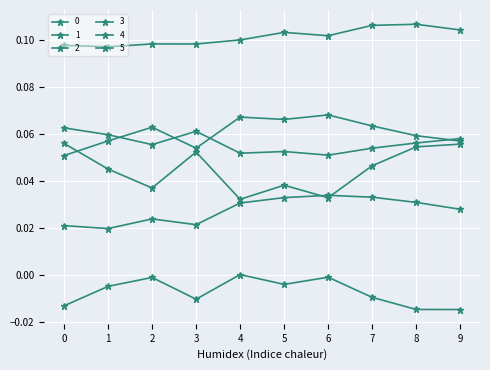

Reading left to right, what are all the values shown in this chart?

0: 0=0.1	1=0.1	2=0.1	3=0.1	4=0.1	5=0.1	6=0.1	7=0.1	8=0.1	9=0.1
1: 0=0.1	1=0.1	2=0.1	3=0.1	4=0.1	5=0.1	6=0.1	7=0.1	8=0.1	9=0.1
2: 0=0.1	1=0.0	2=0.0	3=0.1	4=0.0	5=0.0	6=0.0	7=0.0	8=0.1	9=0.1
3: 0=0.1	1=0.1	2=0.1	3=0.1	4=0.1	5=0.1	6=0.1	7=0.1	8=0.1	9=0.1
4: 0=0.0	1=0.0	2=0.0	3=0.0	4=0.0	5=0.0	6=0.0	7=0.0	8=0.0	9=0.0
5: 0=-0.0	1=-0.0	2=-0.0	3=-0.0	4=0.0	5=-0.0	6=-0.0	7=-0.0	8=-0.0	9=-0.0